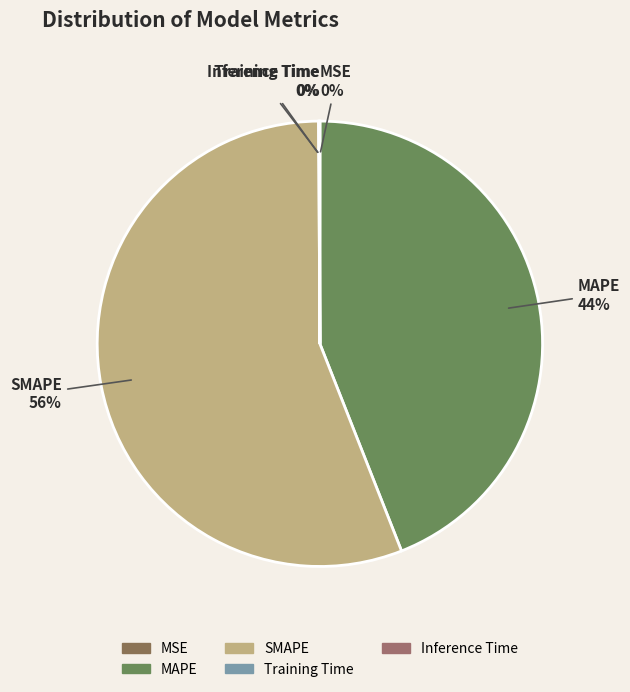

Is there any slice that represents more than half of the pie?

Yes